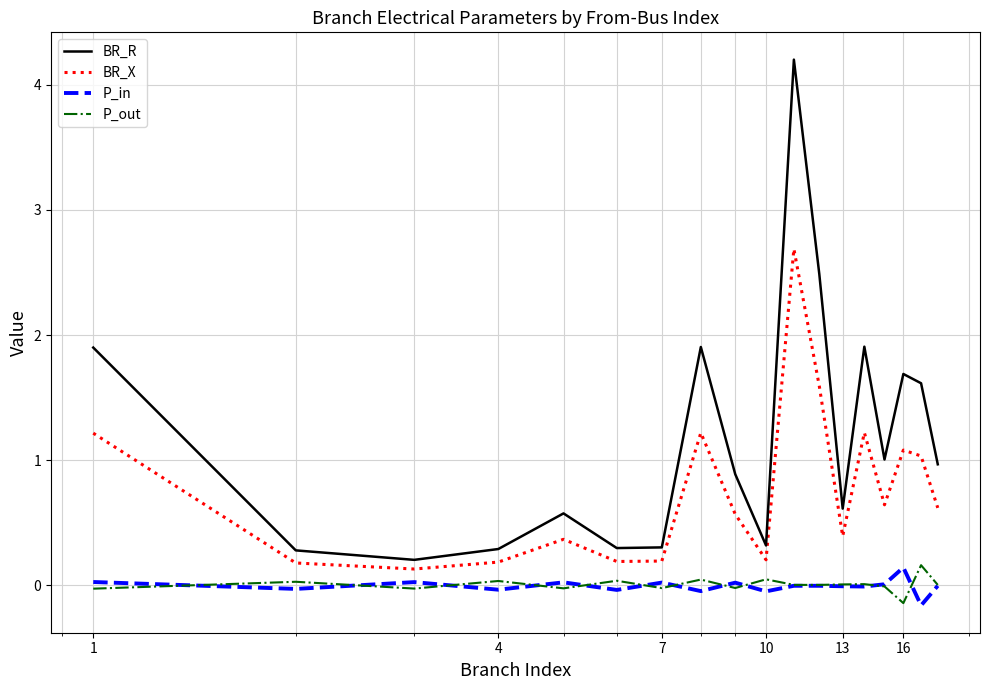

Which series has the largest total across all categories?

BR_R